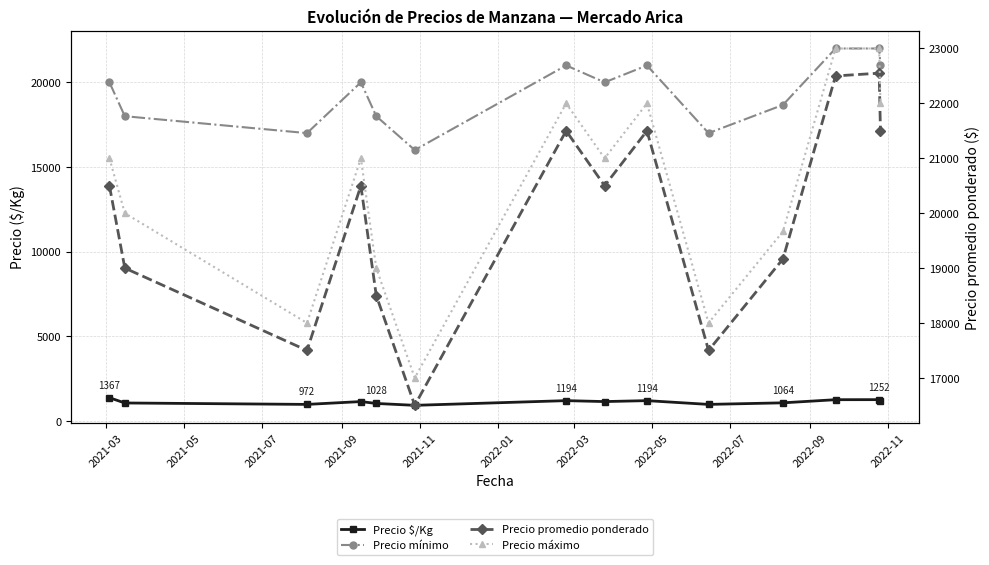

Is the value of Precio máximo at 11 greater than the value of Precio mínimo at 2021-03?

Yes